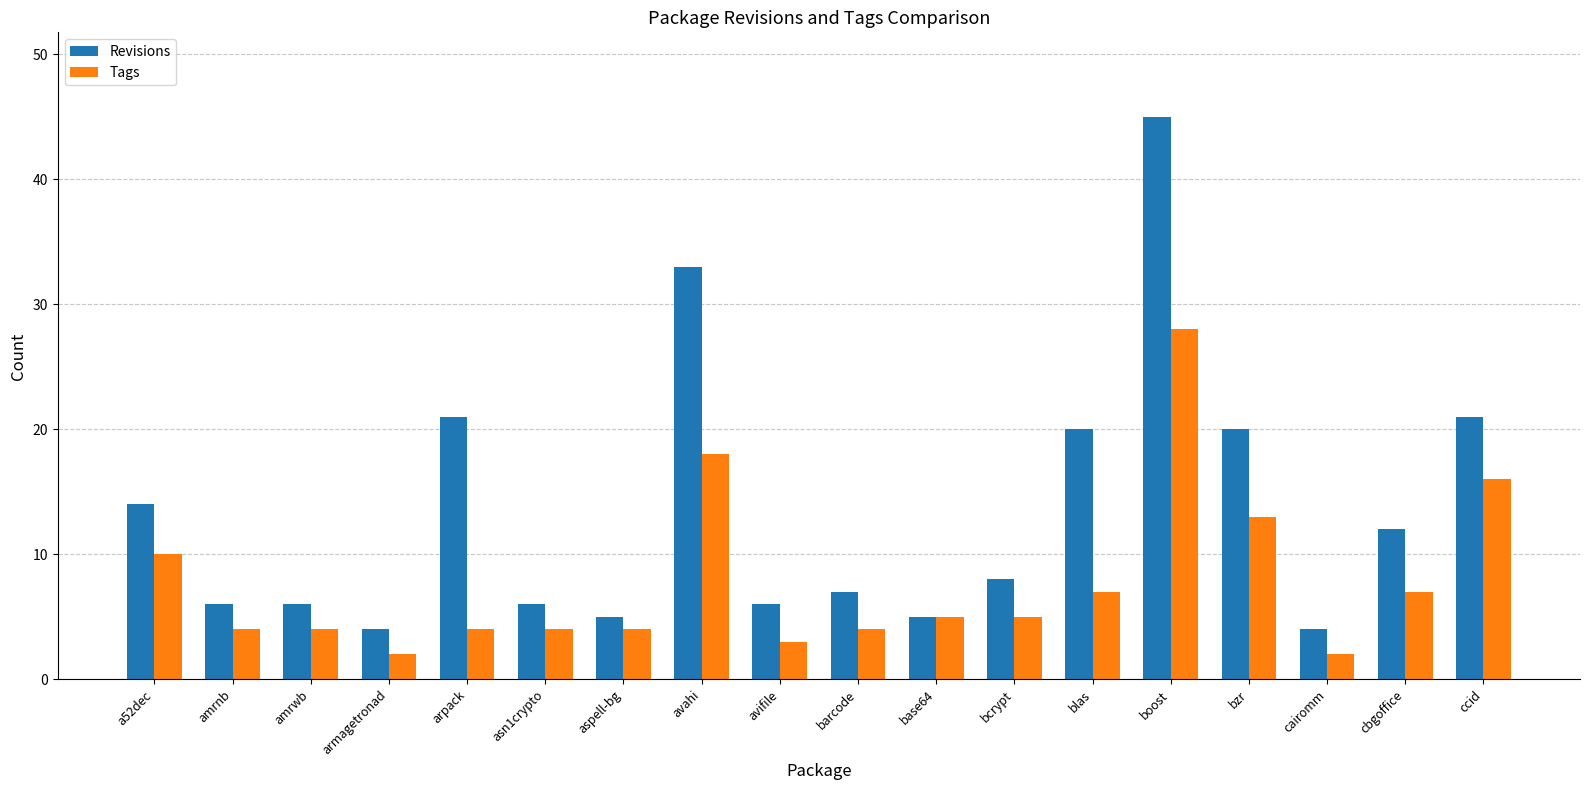

What is the label of the 9th bar from the left?

avifile